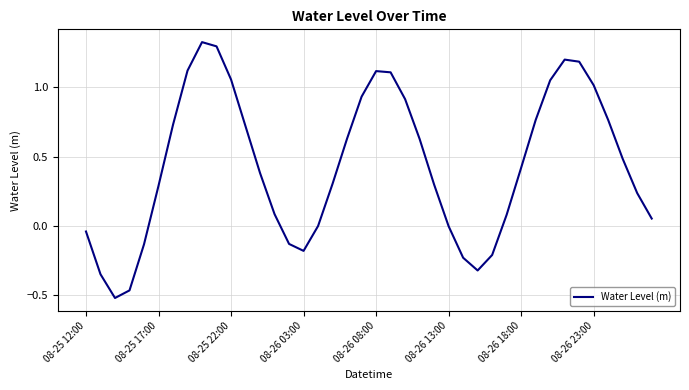

Is it true that the value at 08-26 18:00 is 0.7?

False